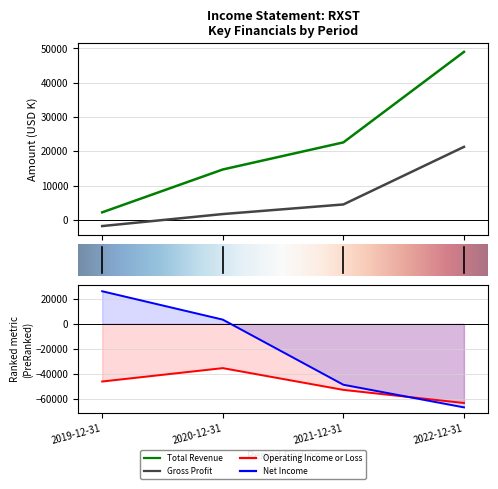

True or false: Gross Profit has more than 1 interior local peaks.

False